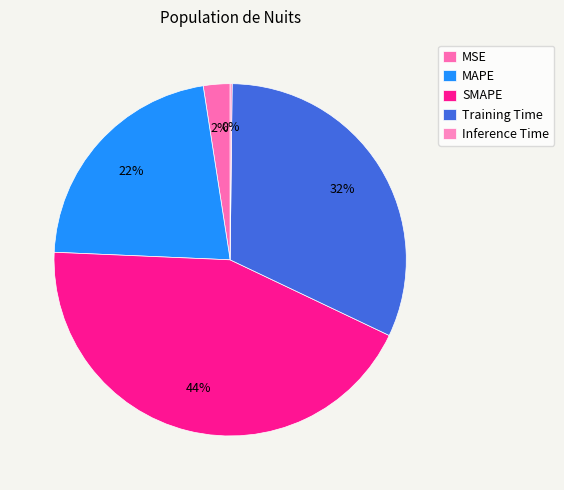

Does any single category account for the majority?

No